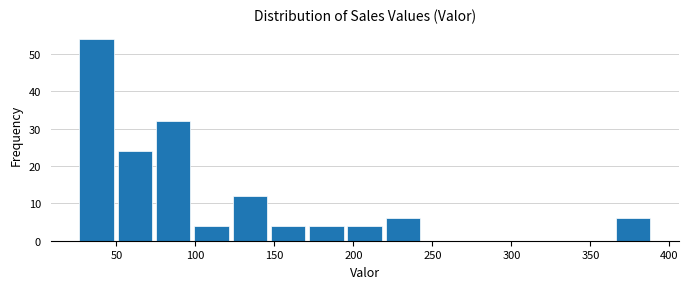

Reading left to right, transcribe this chart: for each bar, give the range it covers on the x-axis and its height. Neither the bar edges nor the heights are printed on the chart, so give them approximately, as read against the axes.

25 to 50: 54
50 to 75: 24
75 to 100: 32
100 to 120: 4
120 to 145: 12
145 to 170: 4
170 to 195: 4
195 to 220: 4
220 to 245: 6
245 to 270: 0
270 to 290: 0
290 to 315: 0
315 to 340: 0
340 to 365: 0
365 to 390: 6